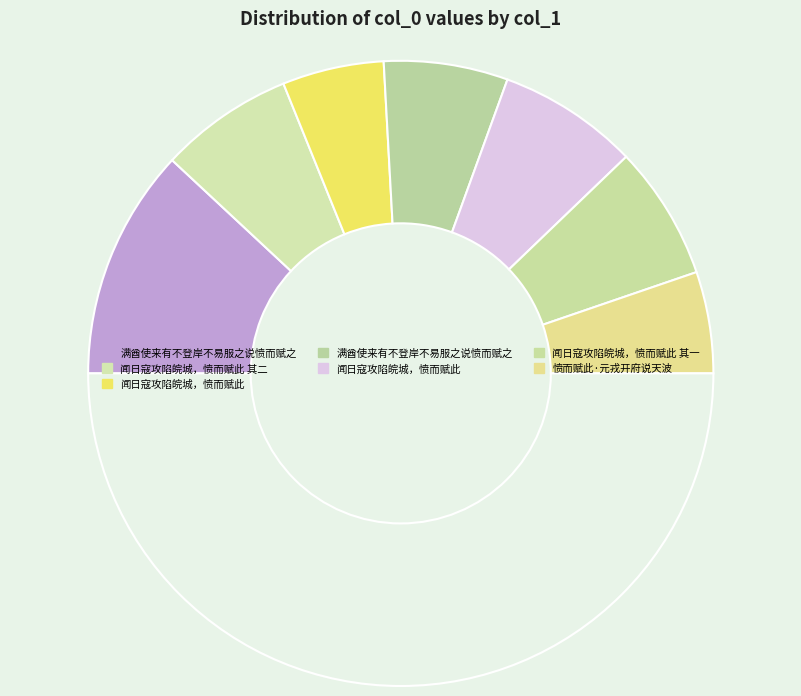

How many segments does this pie chart have?

8